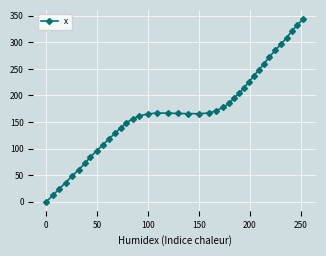

What is the value of the 4th point from the left?

35.9